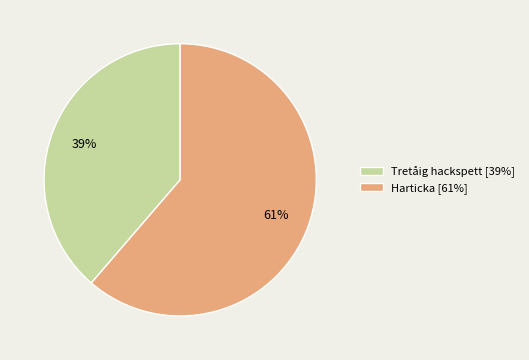

Do Tretåig hackspett [39%] and Harticka [61%] together represent more than half of the pie?

Yes